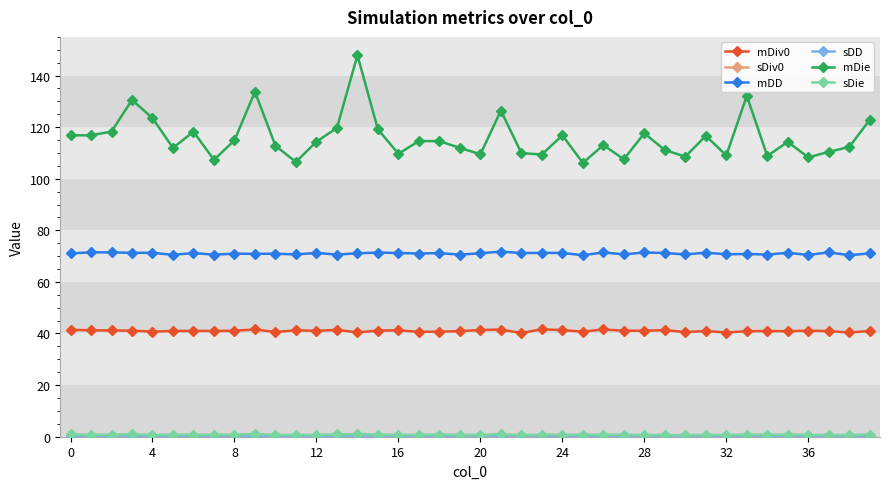

At how many categories does at least one series exceed 13?

40